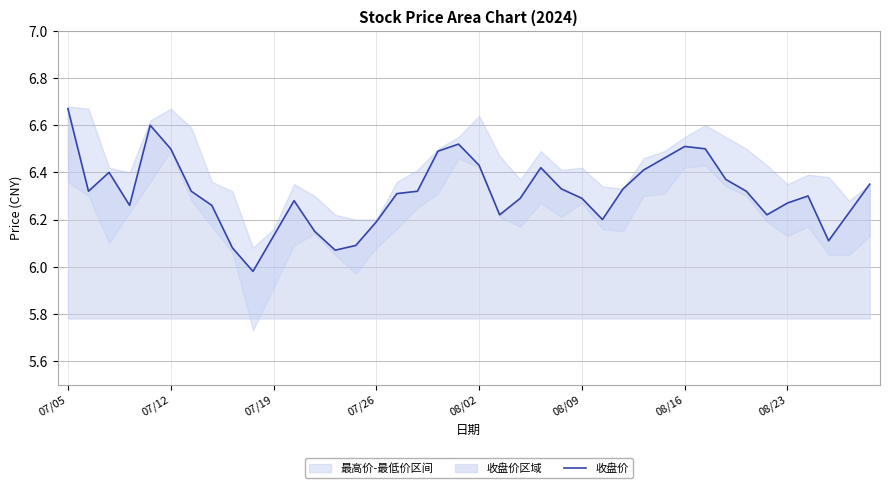

Where does the 收盘价 series first go above 6?

07/05